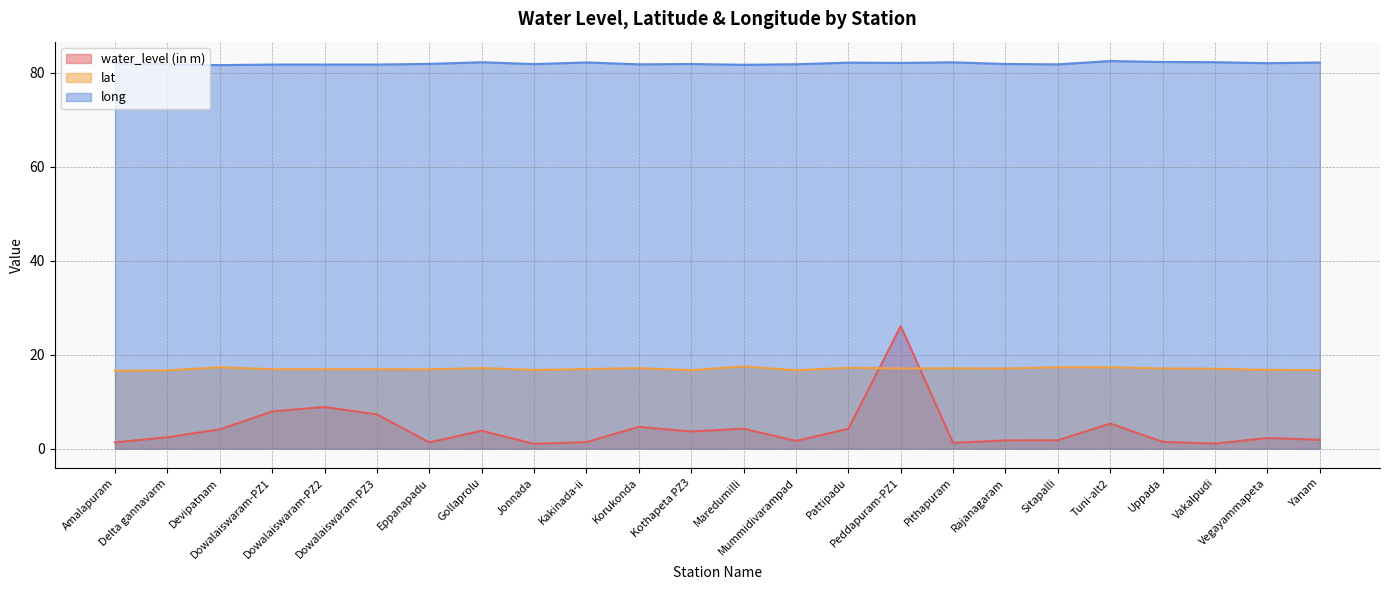

Reading left to right, what are all the values shown in this chart?

water_level (in m): 1.3	2.4	4.1	7.9	8.9	7.3	1.4	3.8	1.0	1.4	4.7	3.6	4.3	1.7	4.2	26.1	1.2	1.8	1.8	5.3	1.5	1.1	2.3	1.9
lat: 16.6	16.7	17.3	16.9	16.9	16.9	16.9	17.2	16.8	16.9	17.2	16.7	17.5	16.7	17.2	17.1	17.1	17.1	17.4	17.3	17.1	17.0	16.8	16.7
long: 82.0	81.8	81.7	81.8	81.8	81.8	81.9	82.3	81.9	82.2	81.8	81.9	81.7	81.8	82.2	82.1	82.3	81.9	81.8	82.5	82.3	82.3	82.1	82.2